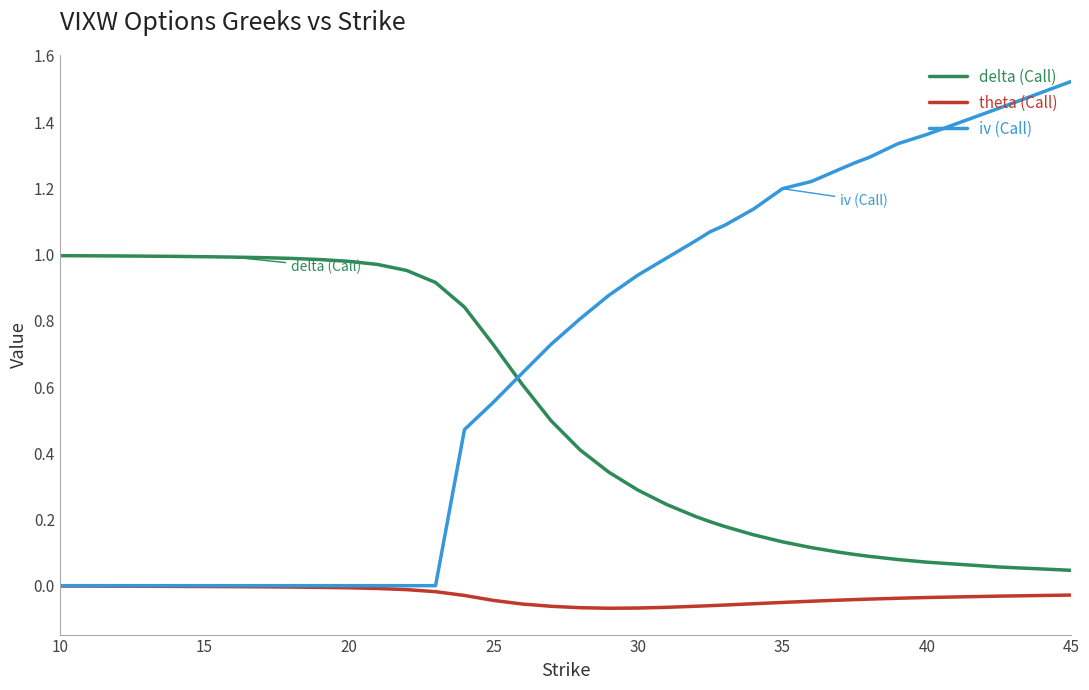

List the series in order of their peak value, lowest first.

theta (Call), delta (Call), iv (Call)